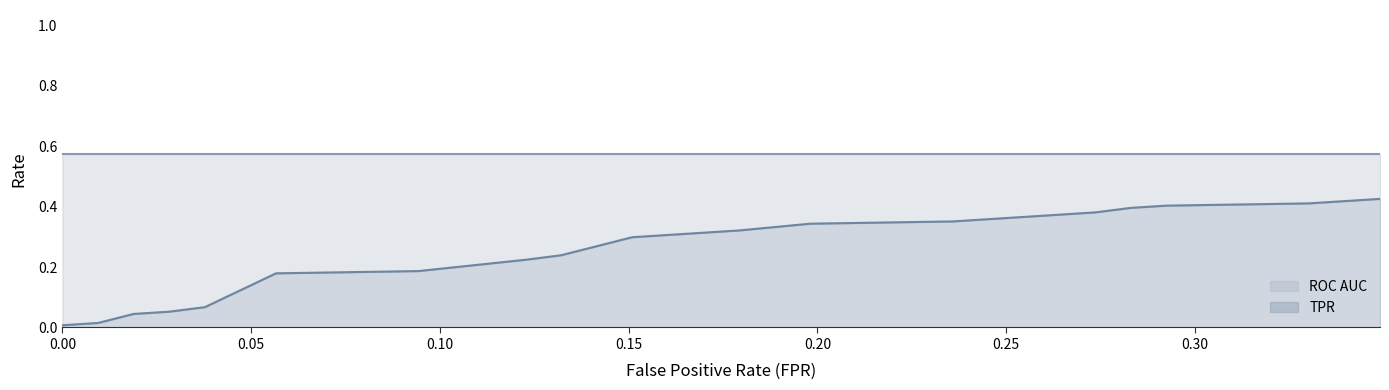

Does the chart display data point markers on the line(s)?

No